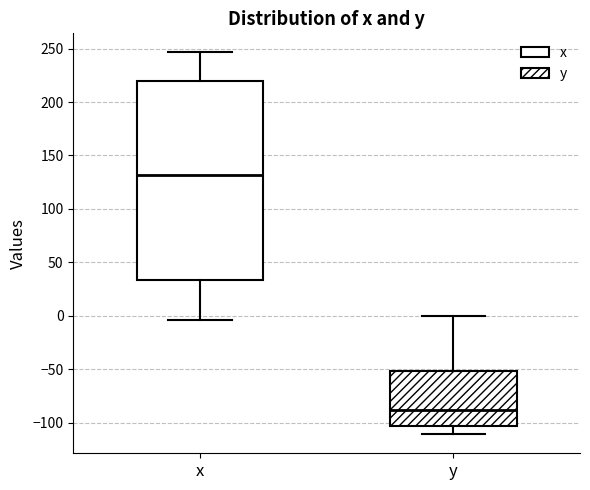

Which box has the highest median line?

x